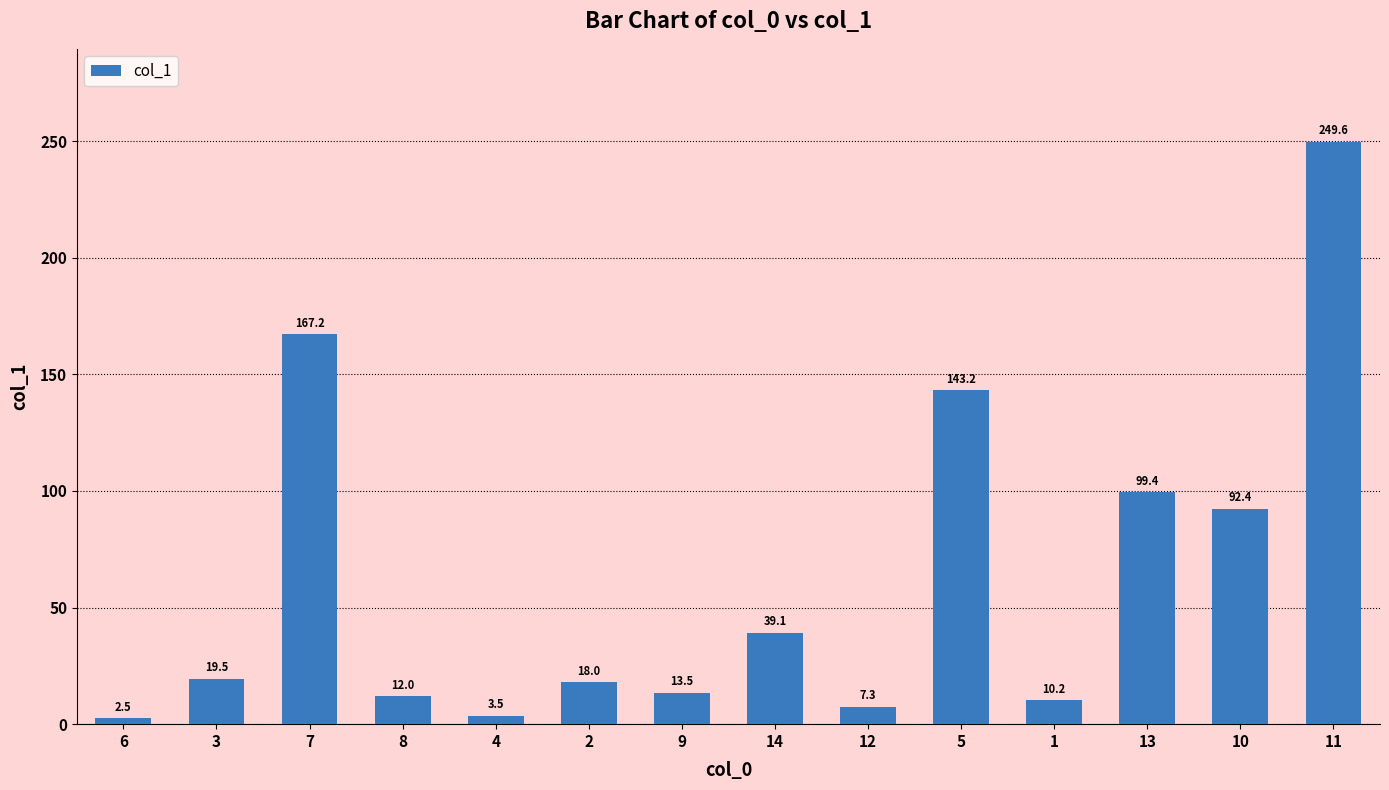

Which has a higher value, 6 or 13?

13